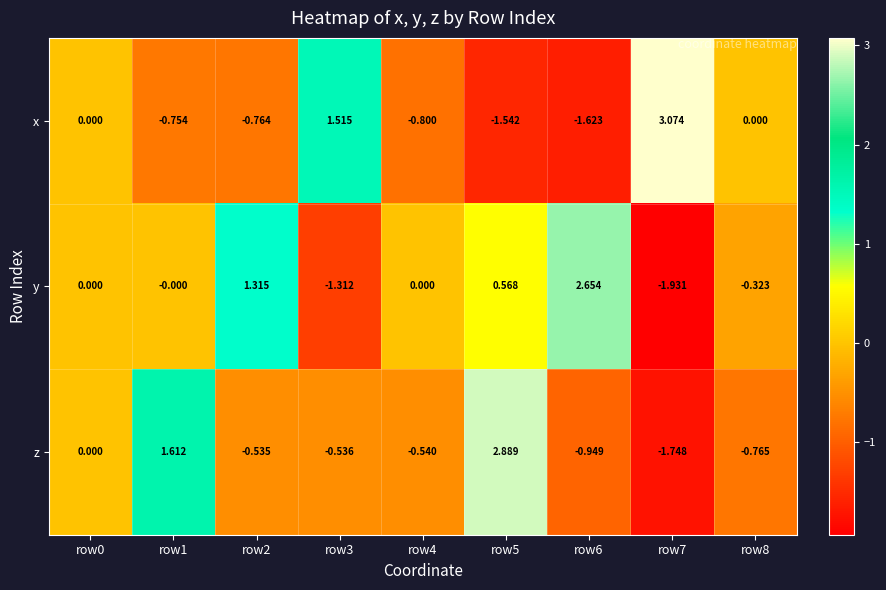

Rank the series by their maximum value, from lowest to highest.

y, z, x